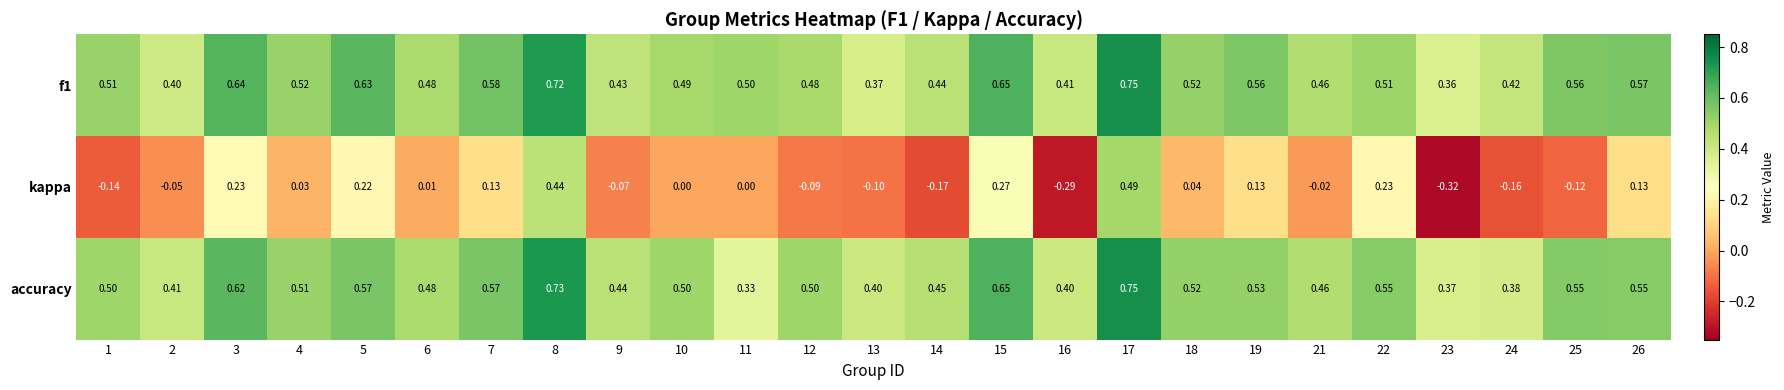

How many categories are shown in the chart?

25